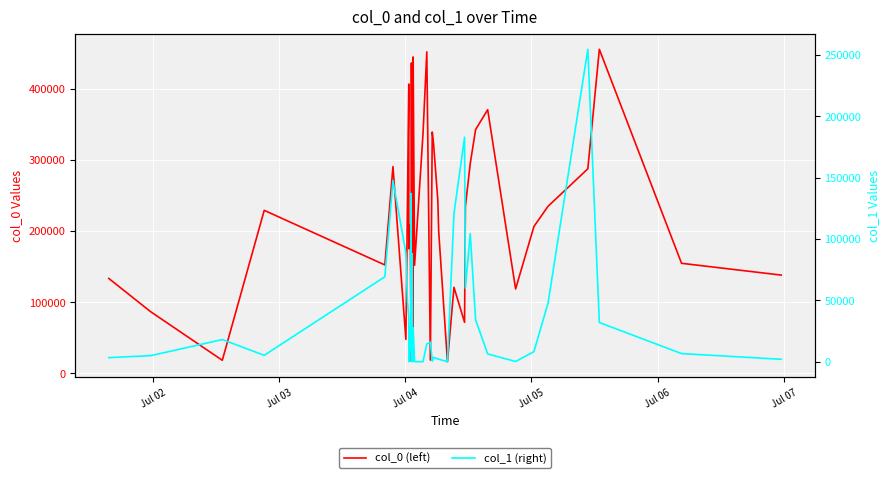

Reading left to right, extract all data points from this chart.

col_0 (left): 133265	86298	18097	229057	152241	290595	47501	229121	406695	175037	208679	43554	16866	436393	86460	425426	56224	444871	151806	337494	452060	18469	339254	324554	243823	199628	16104	120795	71528	234889	294942	342688	370668	118512	206298	234794	287497	455636	154581	137967
col_1 (right): 3369	4974	18097	5245	69237	147514	88695	49825	36558	88	28923	20053	137078	301	87993	88	485	27738	88	88	14454	15960	550	3571	2342	2084	43	120796	182906	59844	104441	34276	6373	245	8223	47833	254556	31957	6674	2010